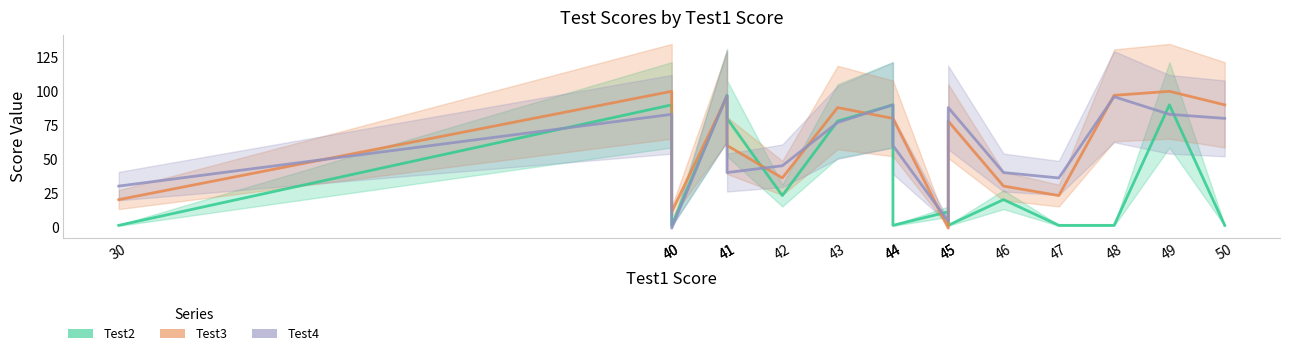

Reading left to right, extract all data points from this chart.

Test2: 1	90	1	97	80	23	78	90	1	11	1	20	1	1	90	1
Test3: 20	100	11	96	60	36	88	80	80	-1	78	30	23	97	100	90
Test4: 30	83	-1	97	40	45	77	90	60	4	88	40	36	96	83	80